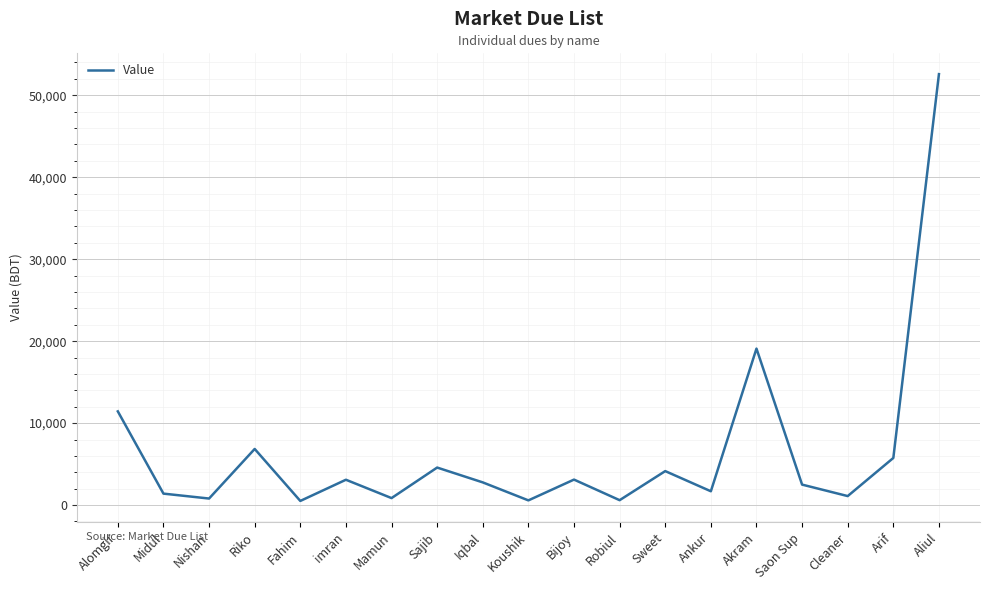

The chart shows a value of 2770 at Iqbal. True or false?

True